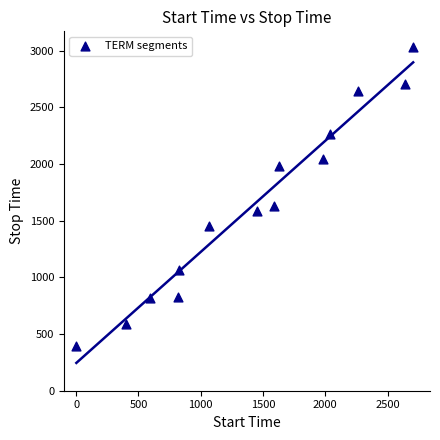

What Y value in the scatter plot is closest to 1713?

1626